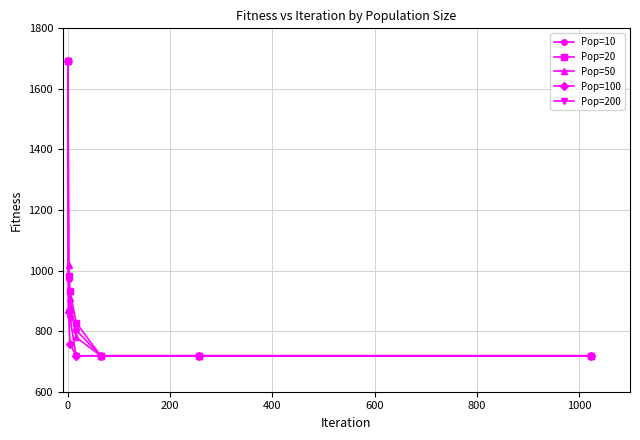

What is the value of the Pop=200 point at the 4th from the left?

718.7